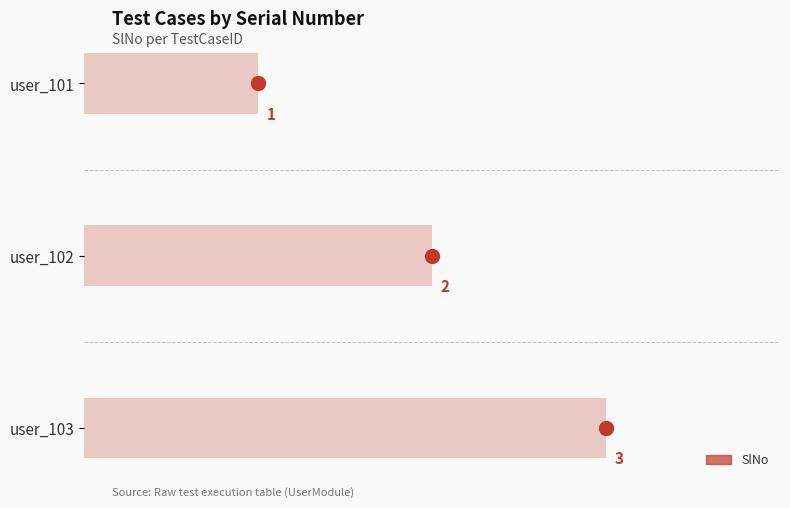

What is the minimum value shown in the chart?

1